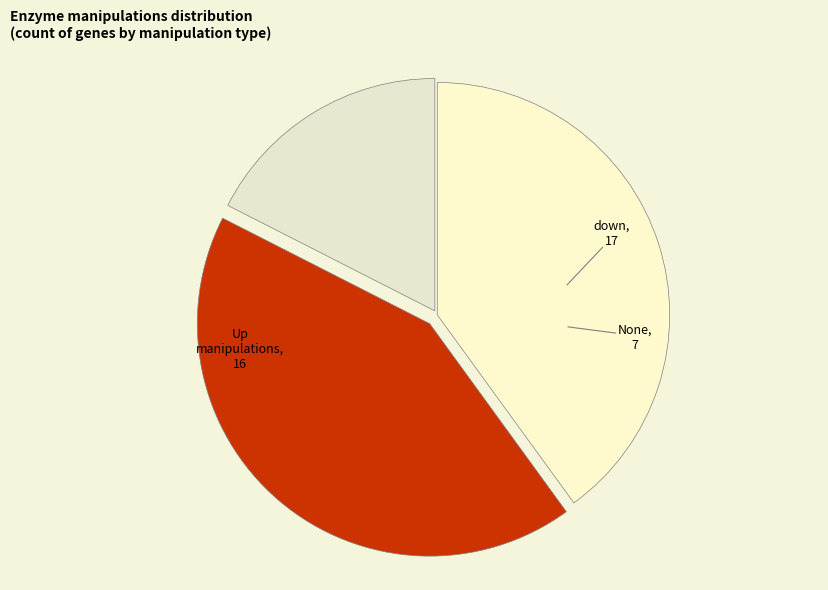

Which category has the biggest portion of the pie?

down